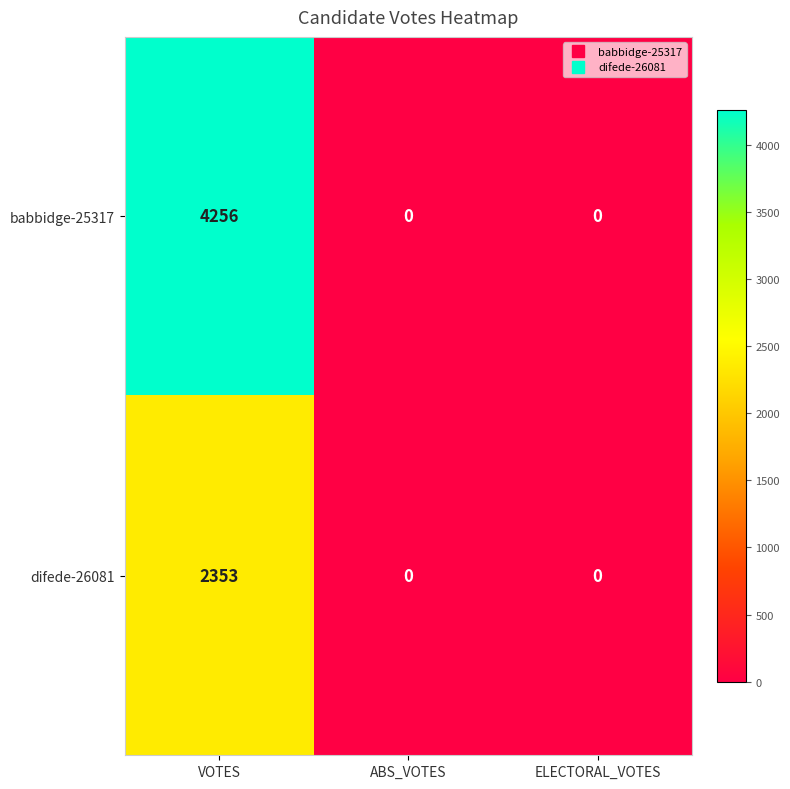

Reading left to right, list all the values displayed in this chart.

babbidge-25317: VOTES=4256	ABS_VOTES=0	ELECTORAL_VOTES=0
difede-26081: VOTES=2353	ABS_VOTES=0	ELECTORAL_VOTES=0